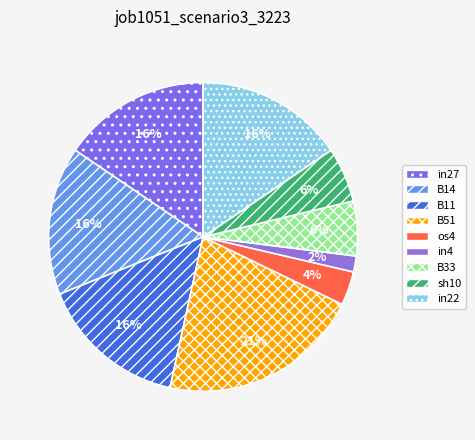

Is there any slice that represents more than half of the pie?

No